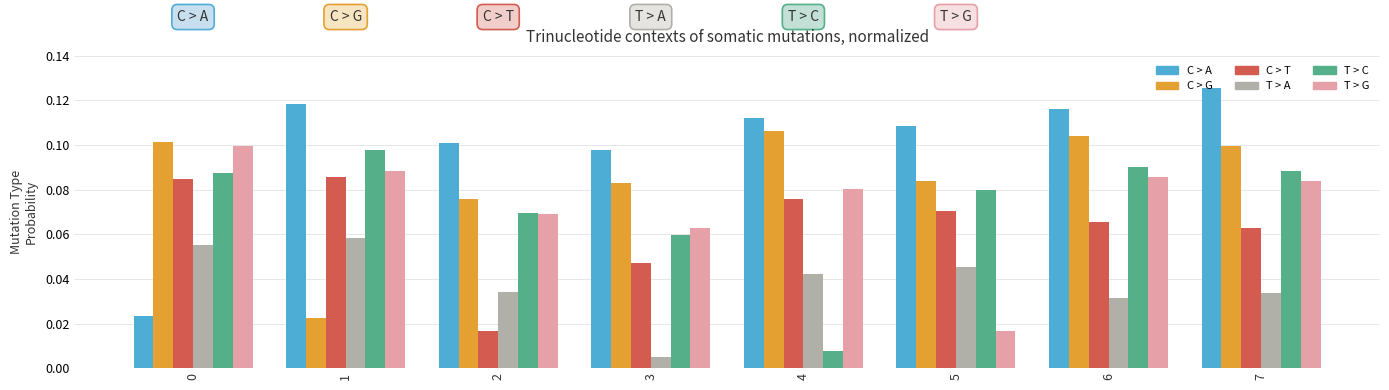

Reading left to right, what are all the values shown in this chart?

C > A: 0=0.0	1=0.1	2=0.1	3=0.1	4=0.1	5=0.1	6=0.1	7=0.1
C > G: 0=0.1	1=0.0	2=0.1	3=0.1	4=0.1	5=0.1	6=0.1	7=0.1
C > T: 0=0.1	1=0.1	2=0.0	3=0.0	4=0.1	5=0.1	6=0.1	7=0.1
T > A: 0=0.1	1=0.1	2=0.0	3=0.0	4=0.0	5=0.0	6=0.0	7=0.0
T > C: 0=0.1	1=0.1	2=0.1	3=0.1	4=0.0	5=0.1	6=0.1	7=0.1
T > G: 0=0.1	1=0.1	2=0.1	3=0.1	4=0.1	5=0.0	6=0.1	7=0.1